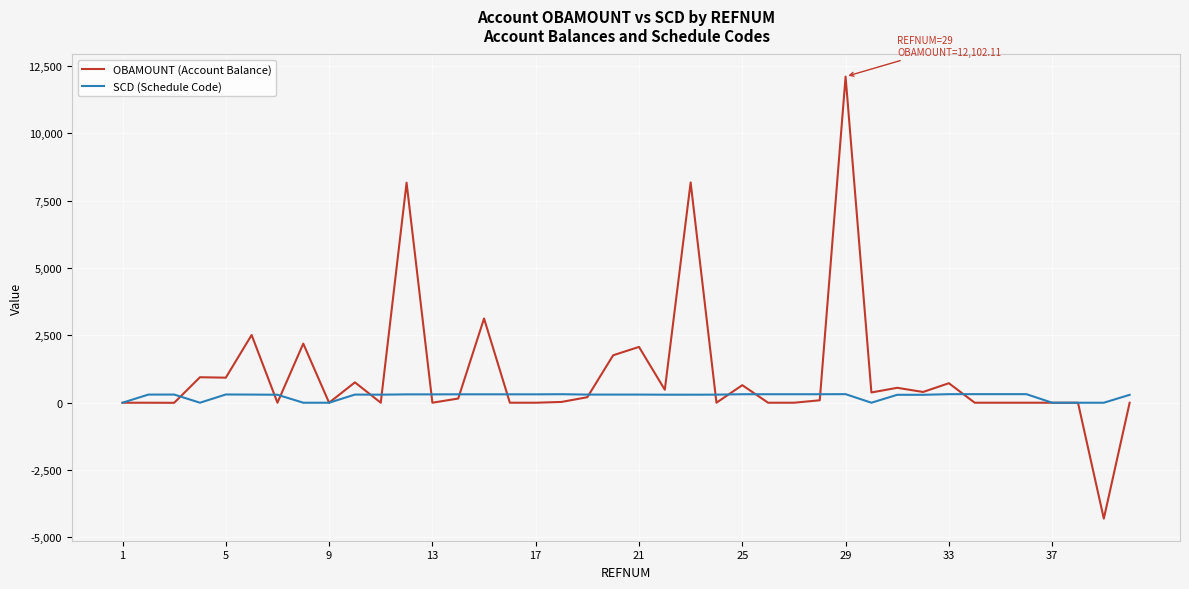

Rank the series by their average value, from highest to lowest.

OBAMOUNT (Account Balance), SCD (Schedule Code)